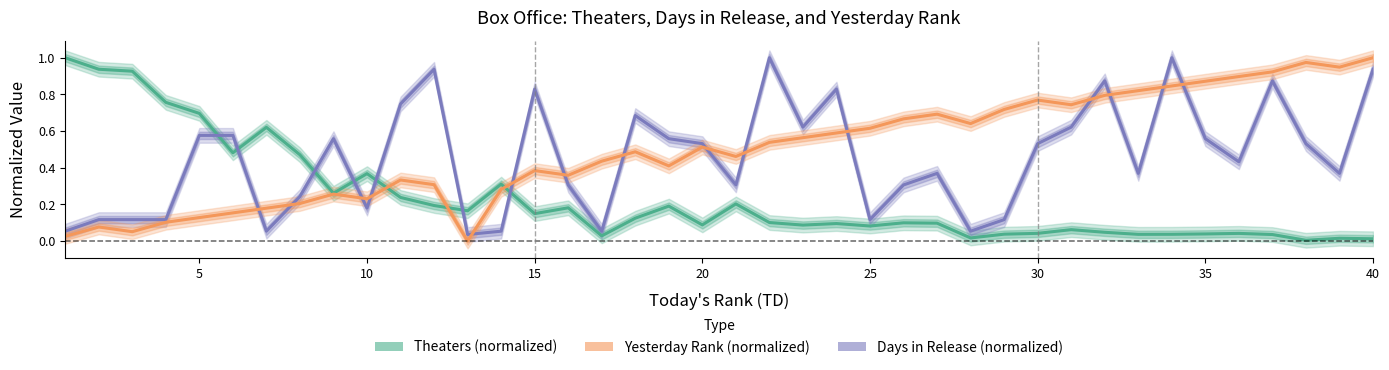

Does the chart have visible grid lines?

No